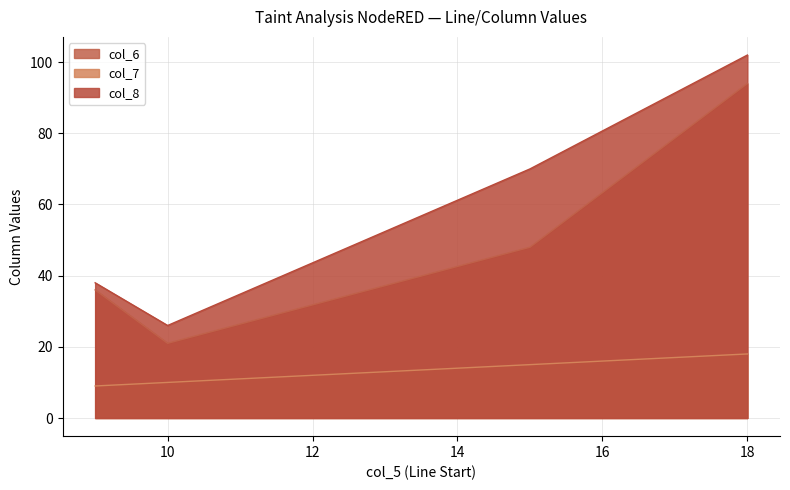

True or false: col_8 has a value of 102 at 18.

True